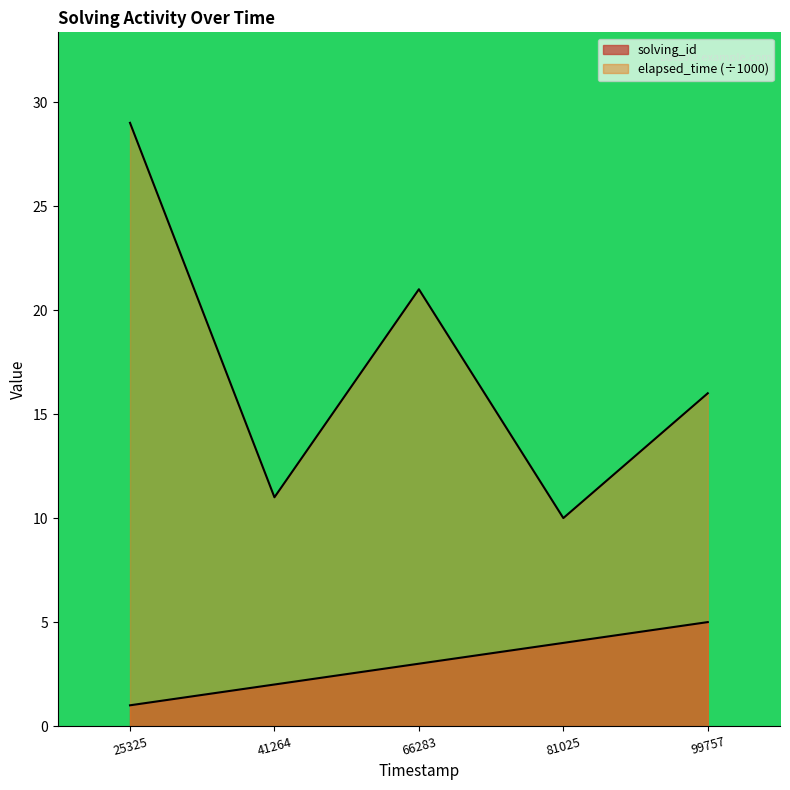

True or false: elapsed_time and solving_id cross at least once.

False